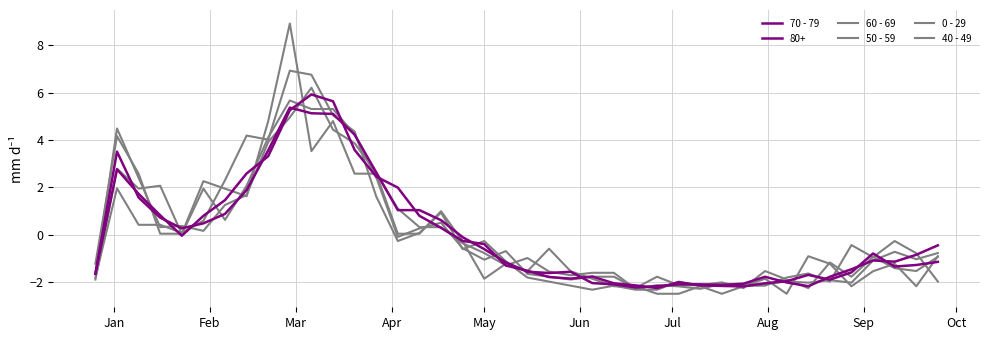

What is the value of the 40 - 49 point at the 31st from the left?

-2.2